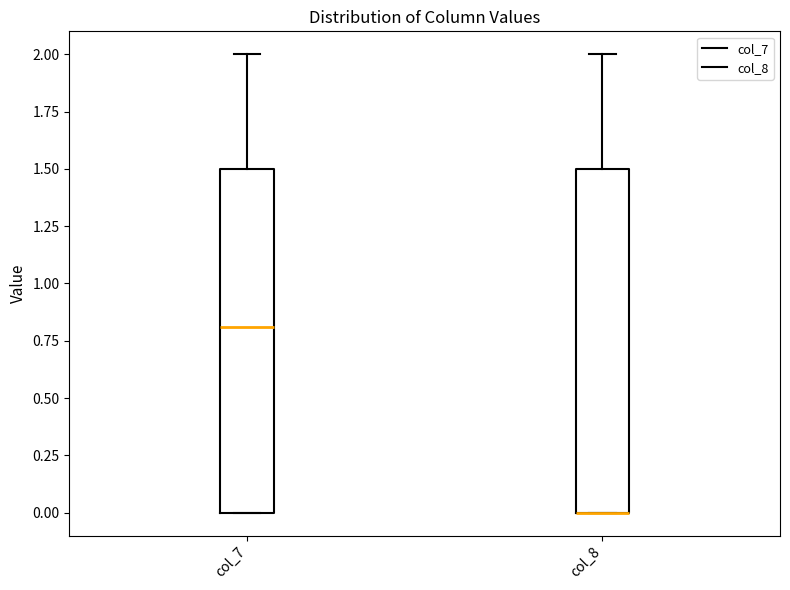

Where does the median line of the box for col_7 sit on the y-axis? The values are not printed on the chart, so give them approximately, as read against the axis.

0.8